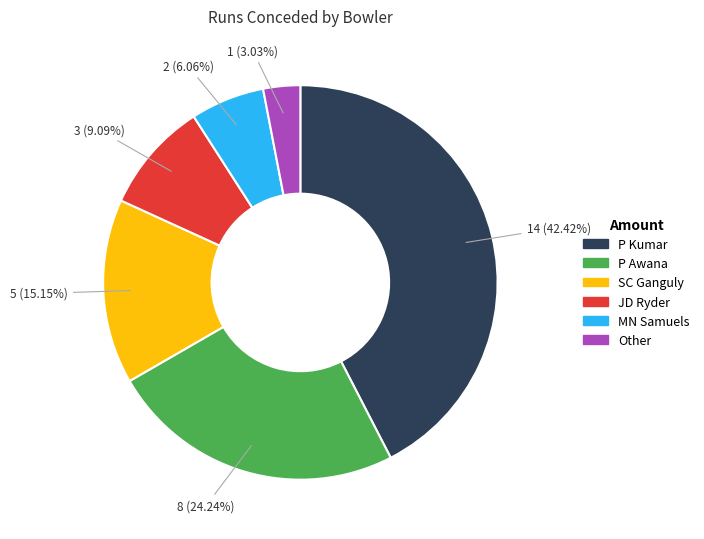

Is there any slice that represents more than half of the pie?

No